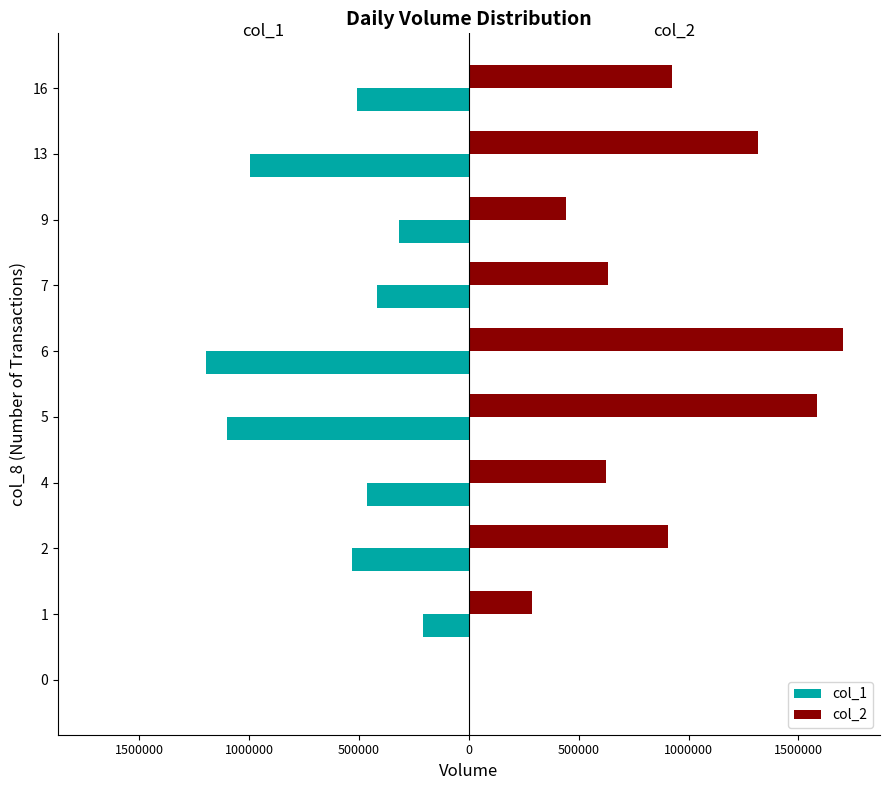

Rank the series by their average value, from lowest to highest.

col_1, col_2